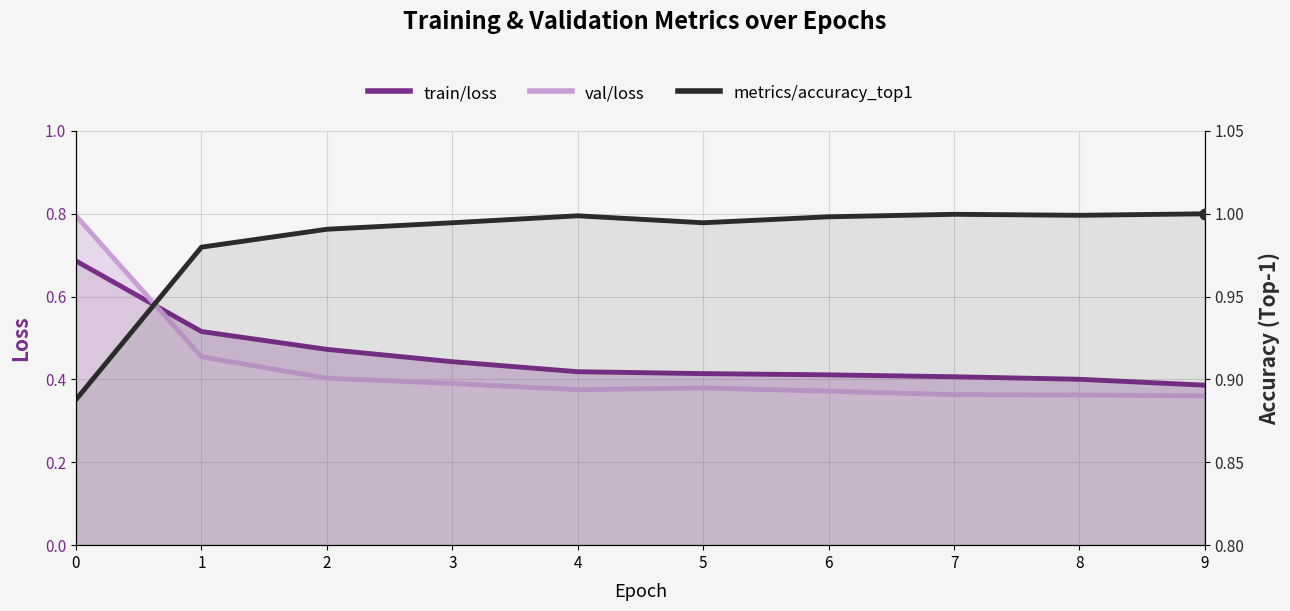

Which series contains the lowest Y value?

val/loss